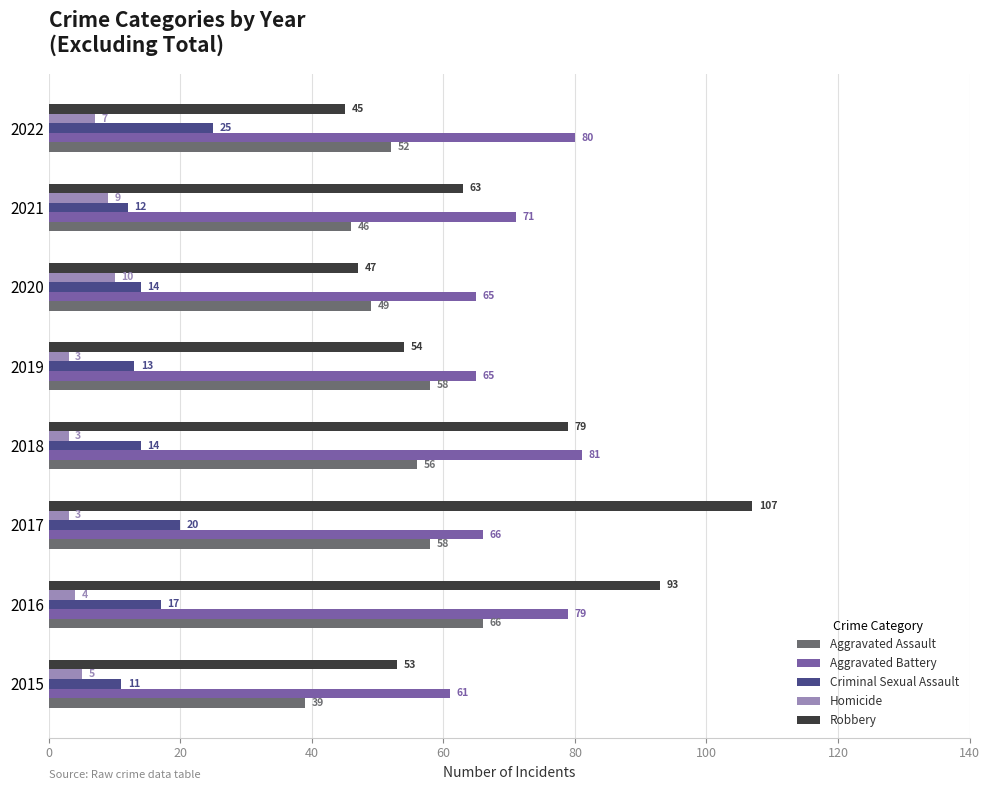

At which label is Robbery closest to 76?

2018